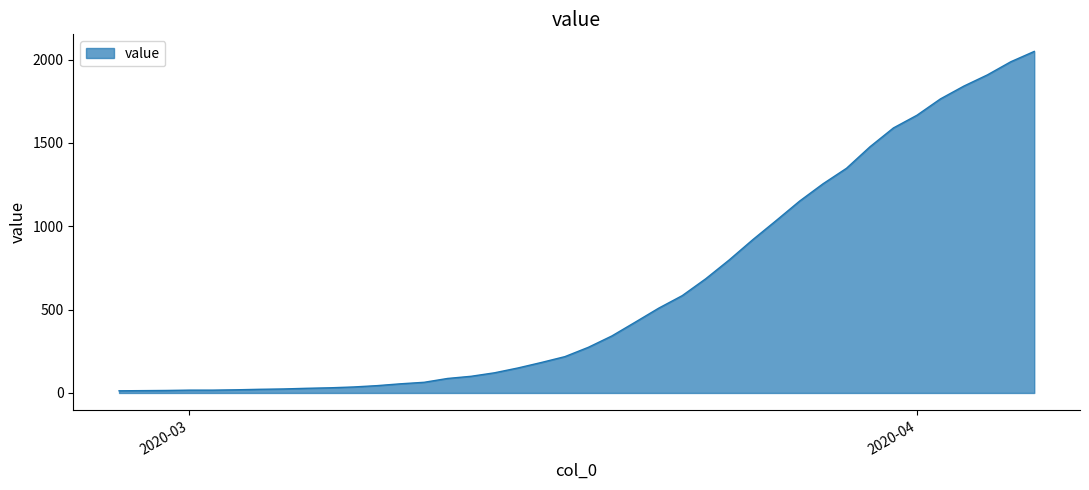

What is the maximum value shown in the chart?

2049